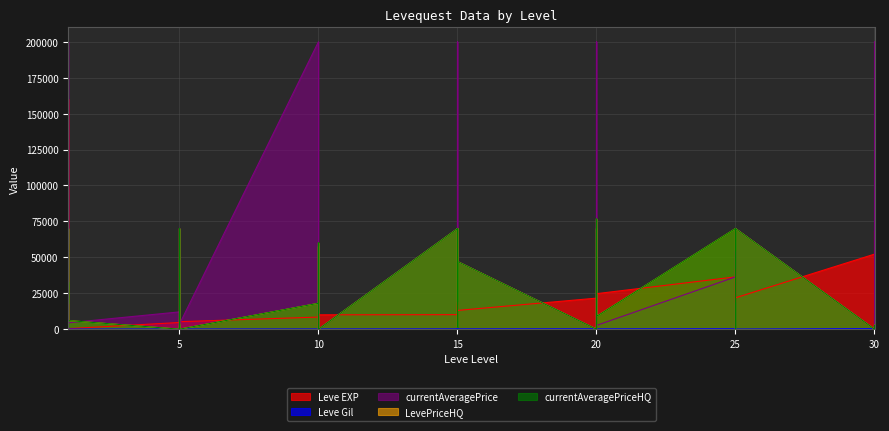

What is the minimum value for Leve Gil?

107